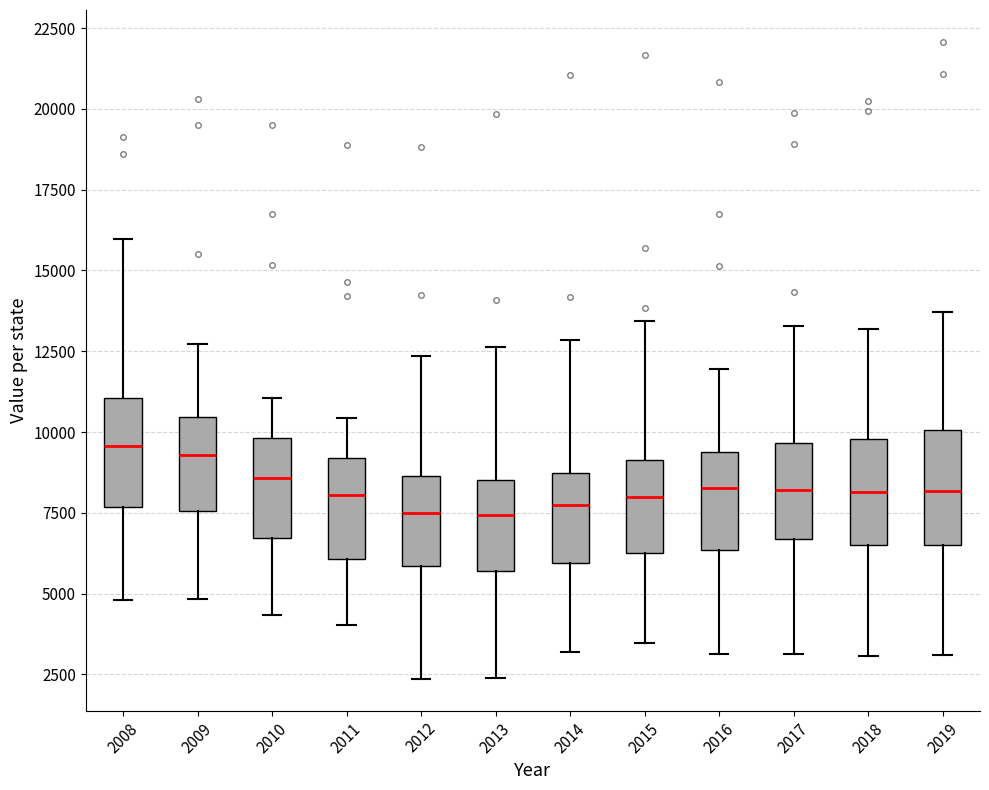

Reading left to right, read every box against the y-axis: the position of its median line, the range the box covers, and the ends of its whiskers. The values are not printed on the chart, so give them approximately, as read against the axis.

2008: median 9500, box 7500 to 11000, whiskers 5000 to 16000
2009: median 9500, box 7500 to 10500, whiskers 5000 to 12500
2010: median 8500, box 6500 to 10000, whiskers 4500 to 11000
2011: median 8000, box 6000 to 9000, whiskers 4000 to 10500
2012: median 7500, box 6000 to 8500, whiskers 2500 to 12500
2013: median 7500, box 5500 to 8500, whiskers 2500 to 12500
2014: median 7500, box 6000 to 8500, whiskers 3000 to 13000
2015: median 8000, box 6000 to 9000, whiskers 3500 to 13500
2016: median 8500, box 6500 to 9500, whiskers 3000 to 12000
2017: median 8000, box 6500 to 9500, whiskers 3000 to 13500
2018: median 8000, box 6500 to 10000, whiskers 3000 to 13000
2019: median 8000, box 6500 to 10000, whiskers 3000 to 13500